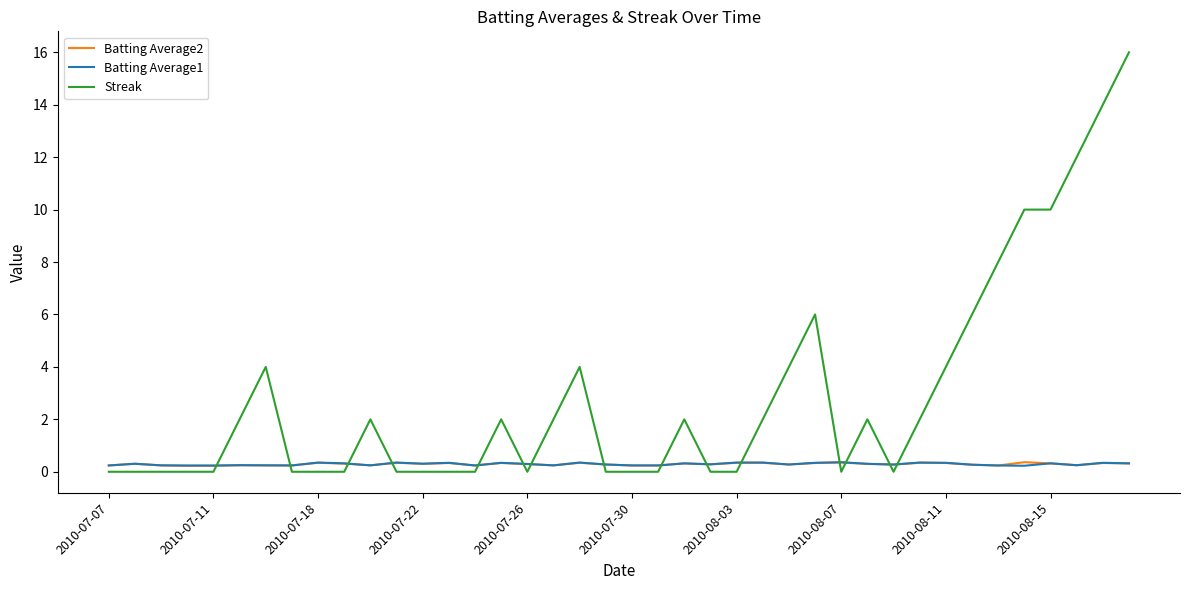

What is the greatest value displayed?

16.0